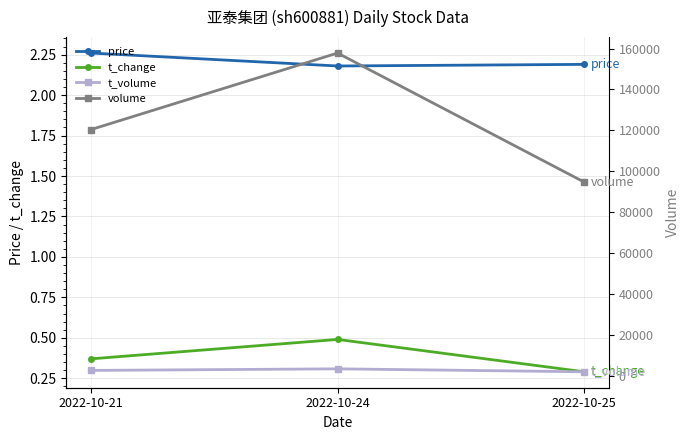

List the labels in order of volume value, smallest first.

2022-10-25, 2022-10-21, 2022-10-24